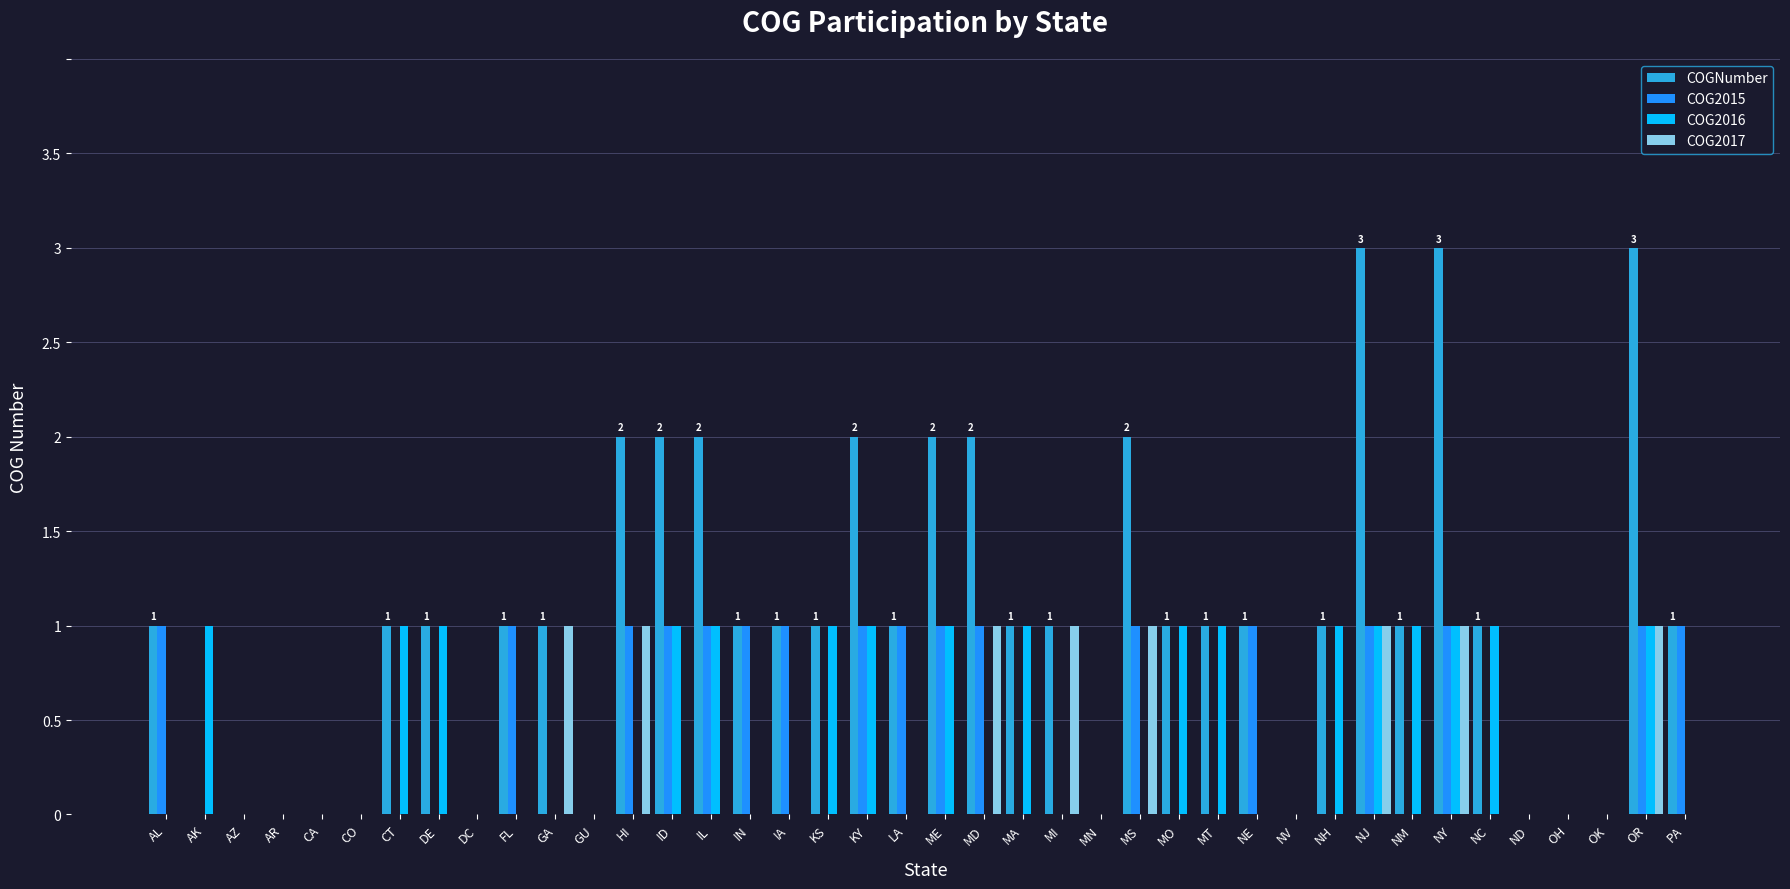

Between NJ and OK, which series saw the biggest shift?

COGNumber